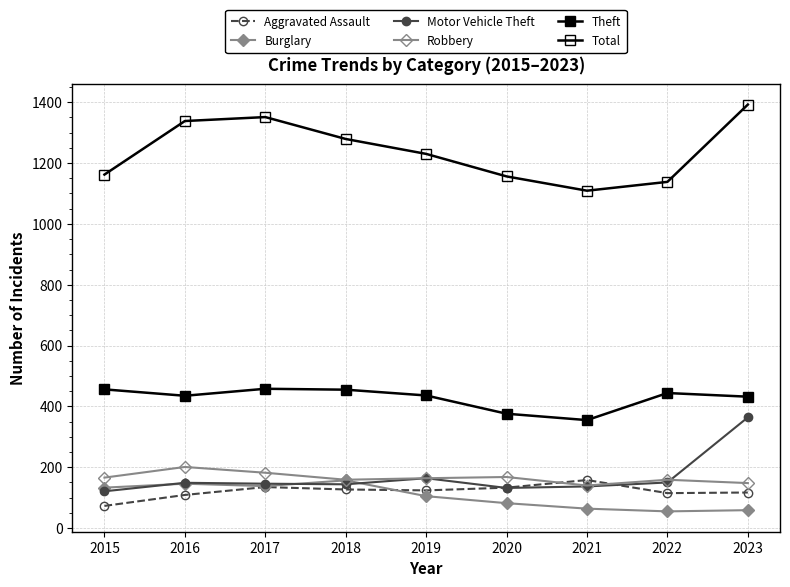

Is it true that Theft equals 436 at 2019?

True